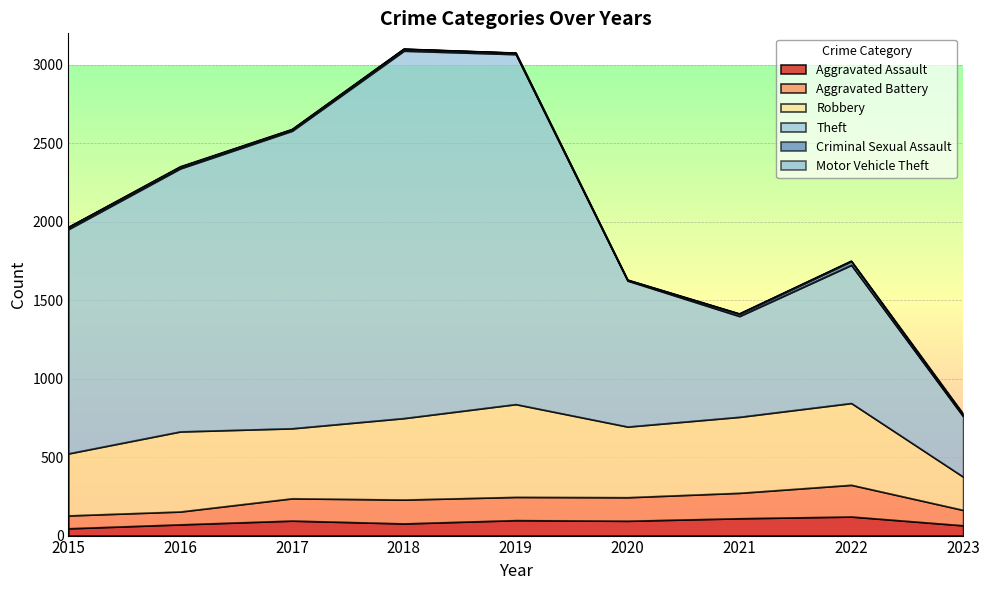

Between 2020 and 2023, which series saw the biggest shift?

Theft